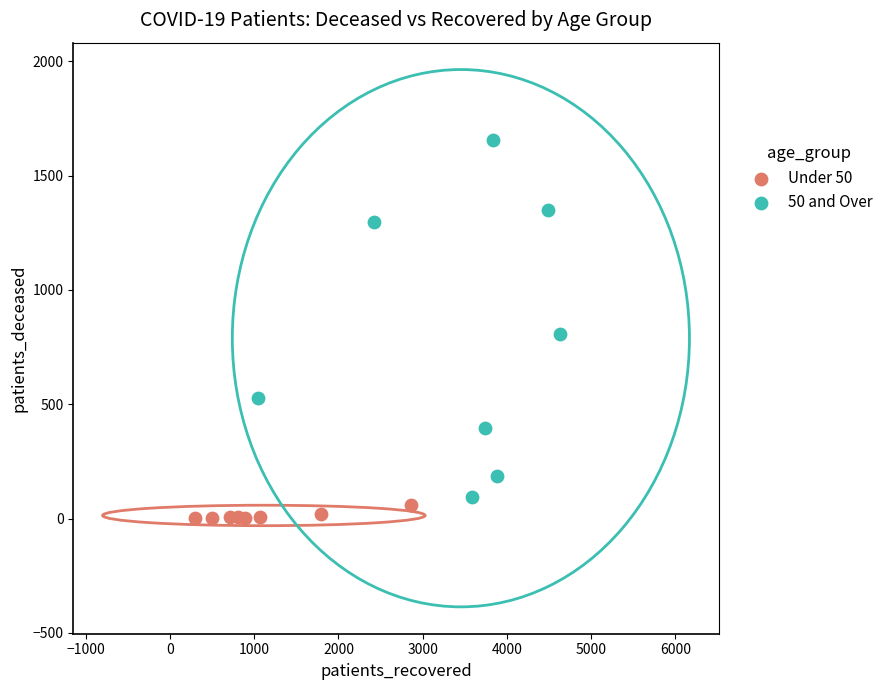

Which series reaches the maximum Y coordinate?

50 and Over